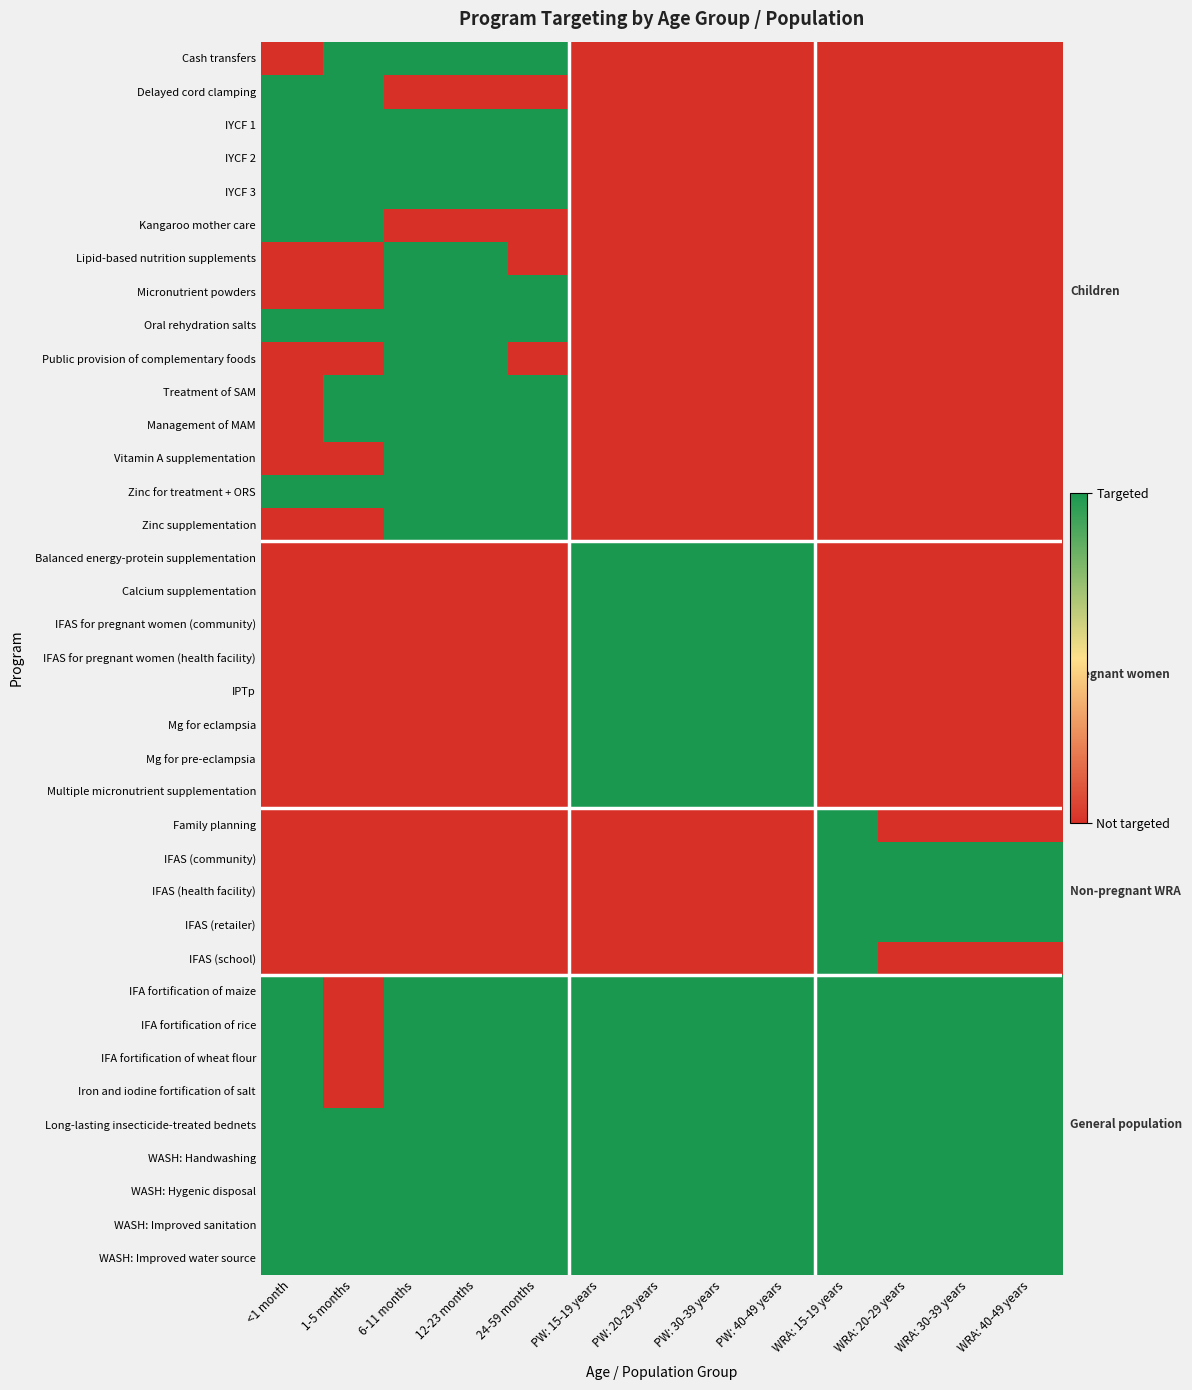

At which category does the chart reach its peak across all series?

1-5 months